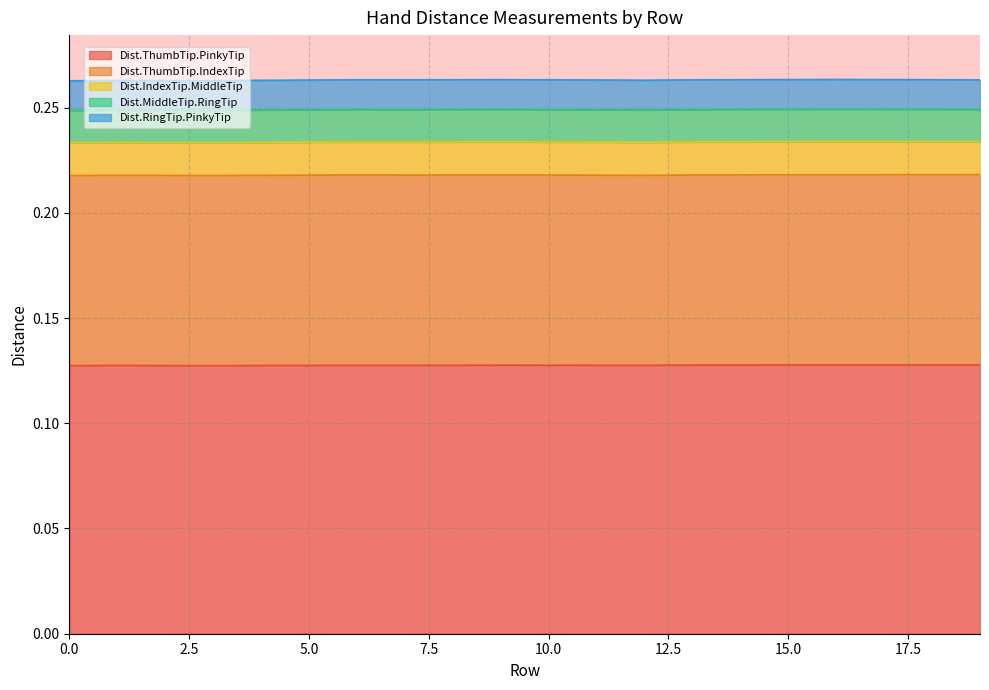

What is the total value across all series at 12?

0.3